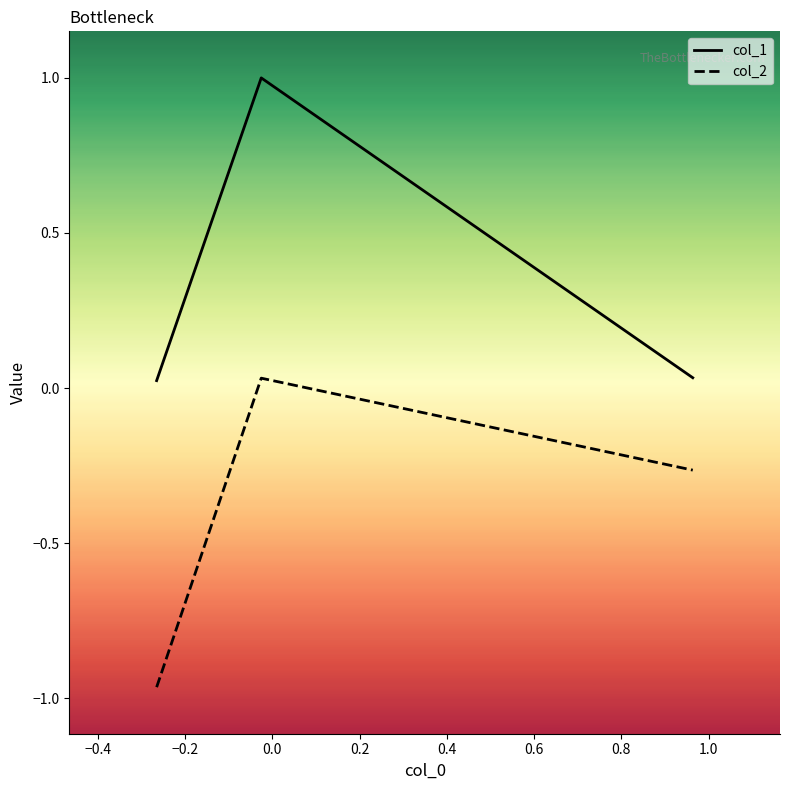

List the series in order of their peak value, highest first.

col_1, col_2